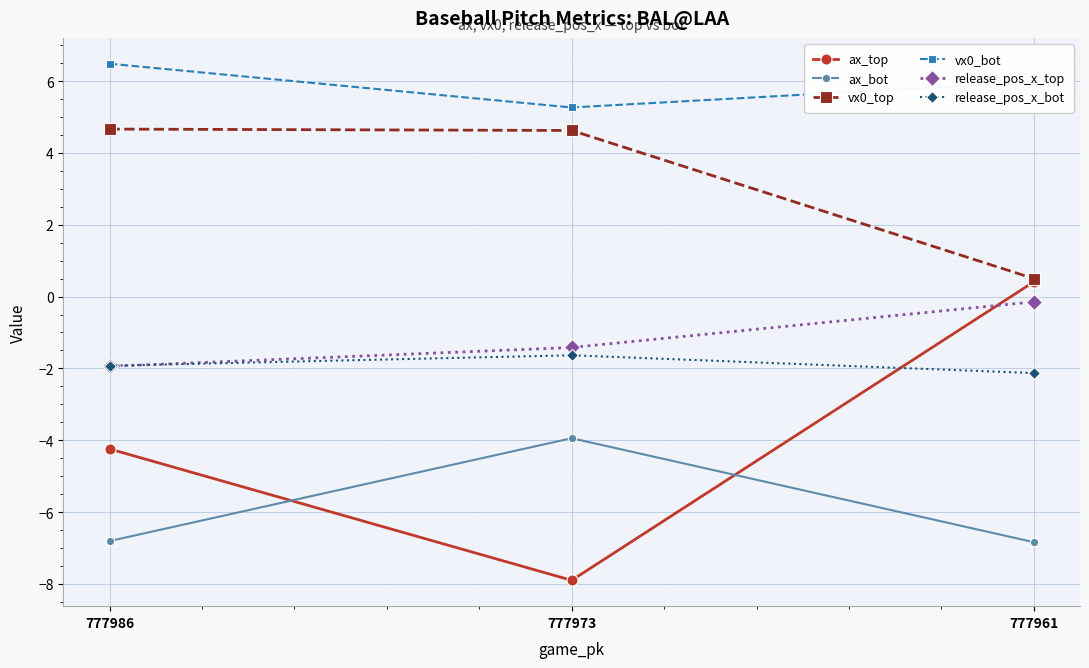

What are all the series names shown in the legend?

ax_top, ax_bot, vx0_top, vx0_bot, release_pos_x_top, release_pos_x_bot